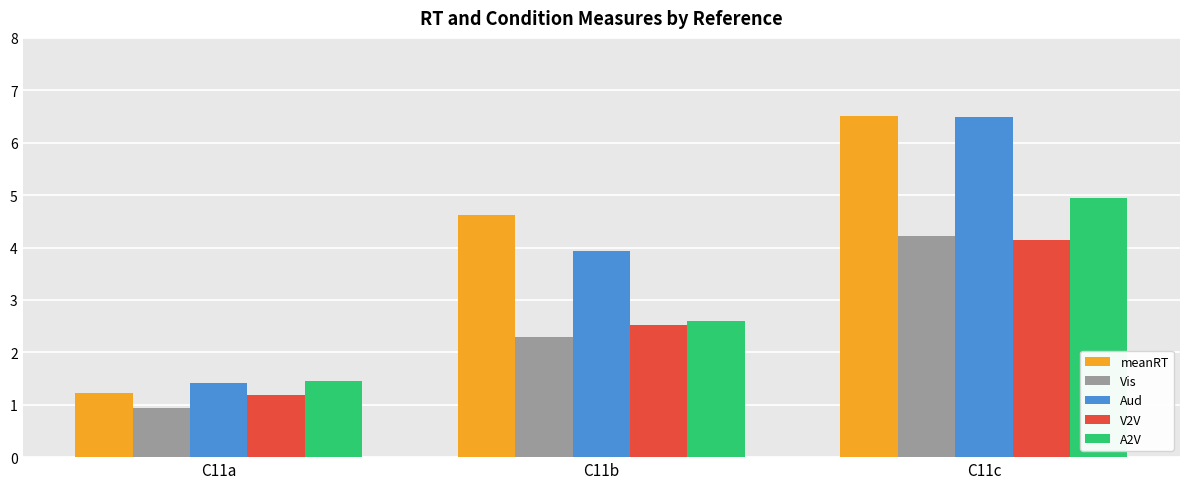

What are all the series names shown in the legend?

meanRT, Vis, Aud, V2V, A2V